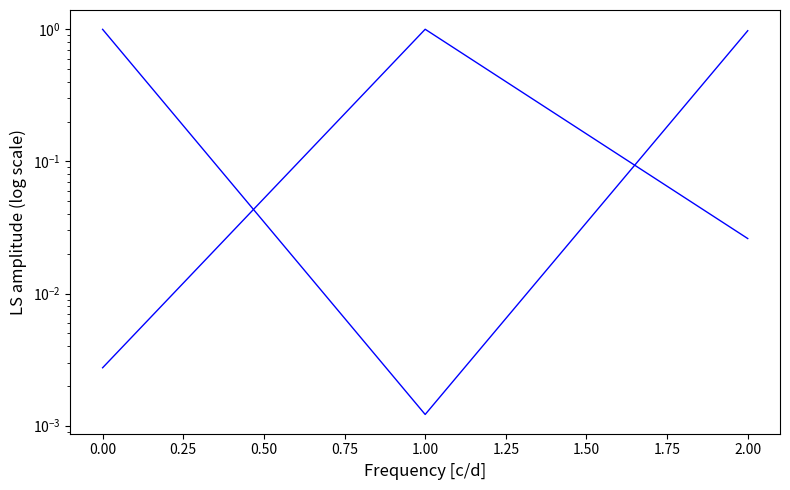

At which category does the chart reach its minimum across all series?

1